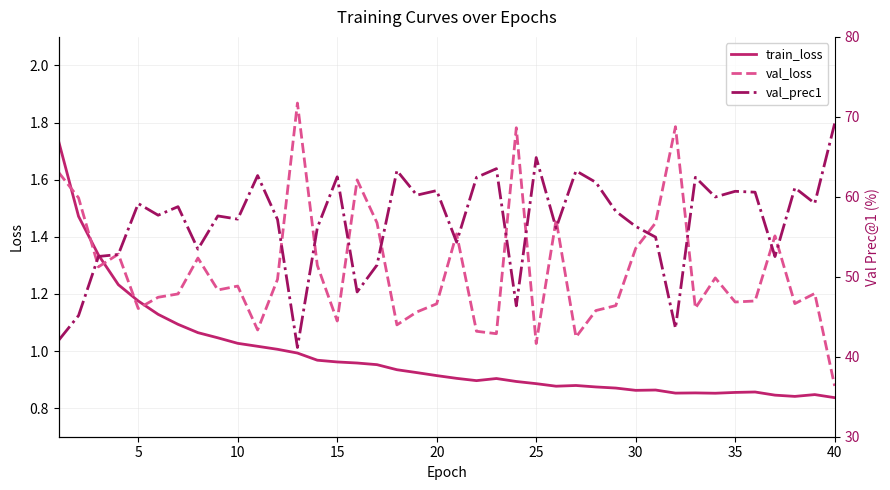

The value of train_loss at 35 is 1.4. True or false?

False